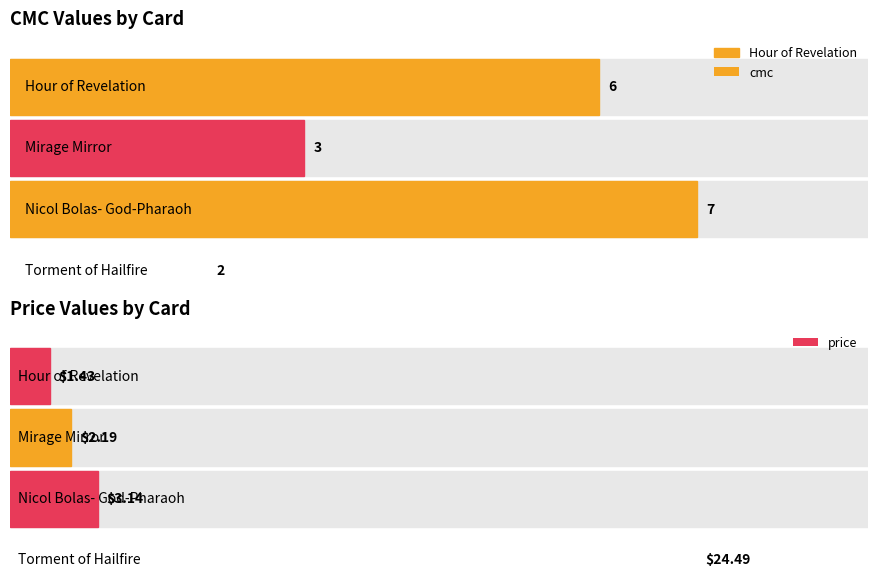

Between Nicol Bolas- God-Pharaoh and Torment of Hailfire, which series saw the biggest shift?

price